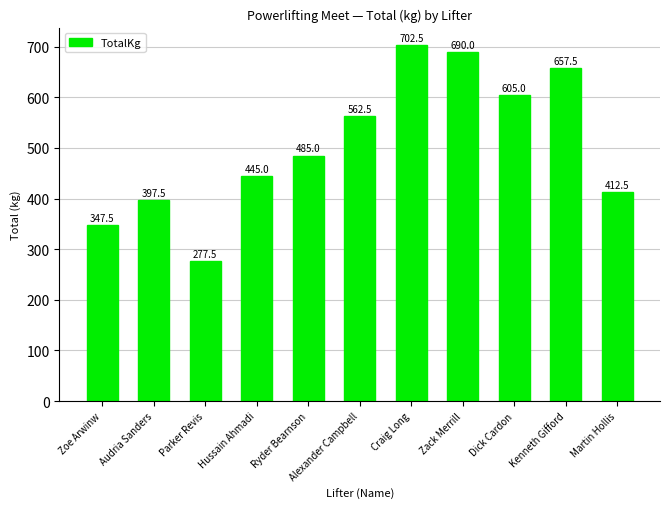

What is the average value?

507.5